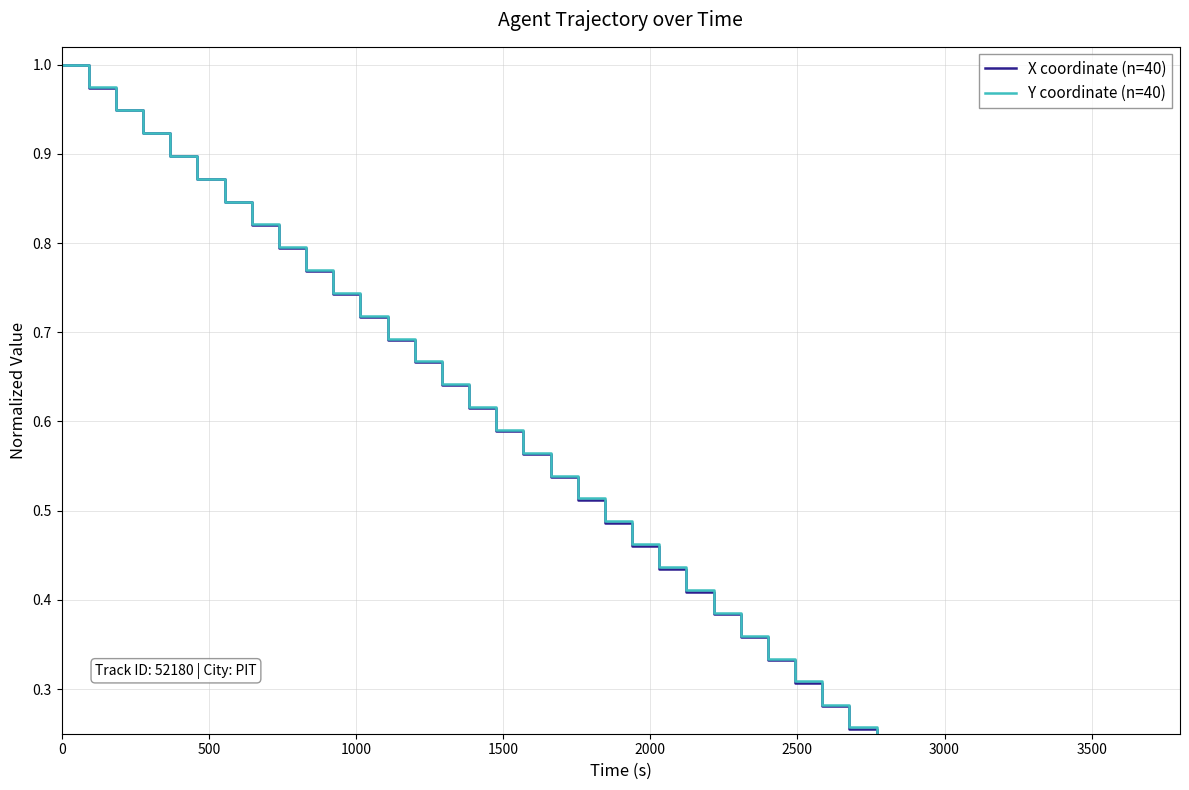

What is the average value of the X coordinate (n=40) series?

0.5